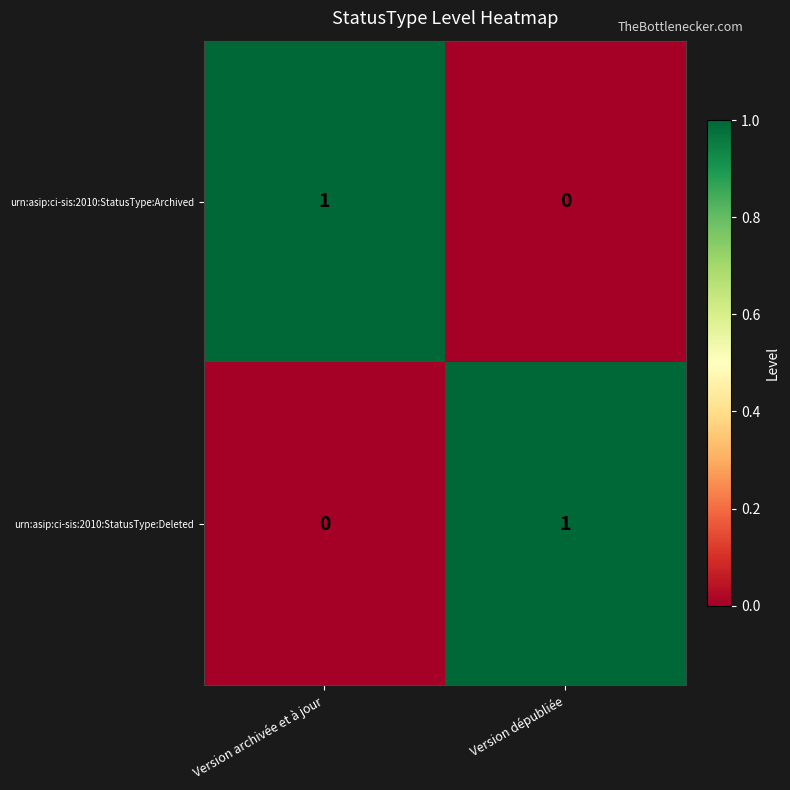

The urn:asip:ci-sis:2010:StatusType:Deleted series shows 0 at Version archivée et à jour. True or false?

True